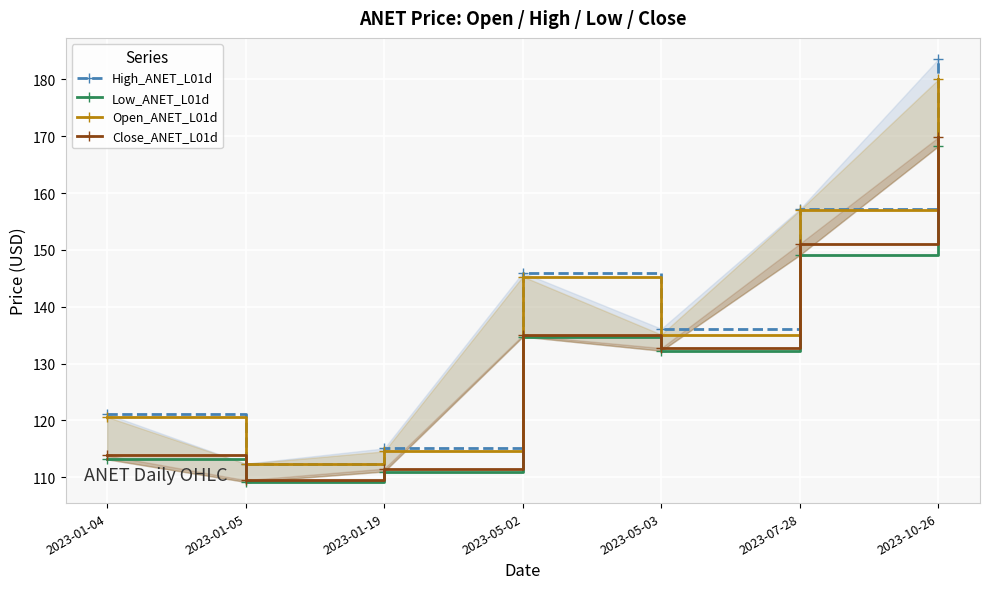

How many lines are shown in the chart?

4